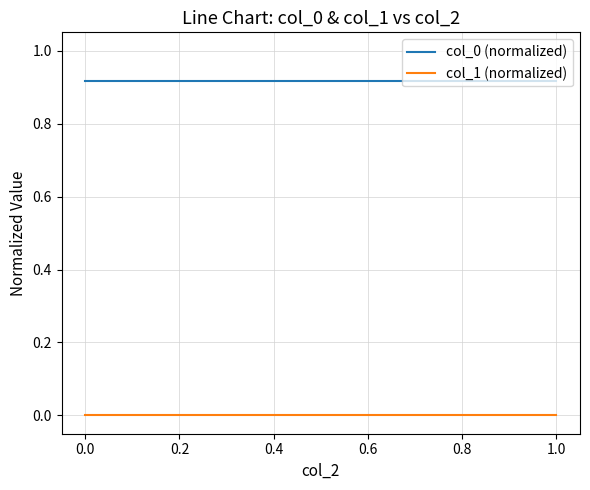

The value of col_1 (normalized) at 1.0 is 0.0. True or false?

True